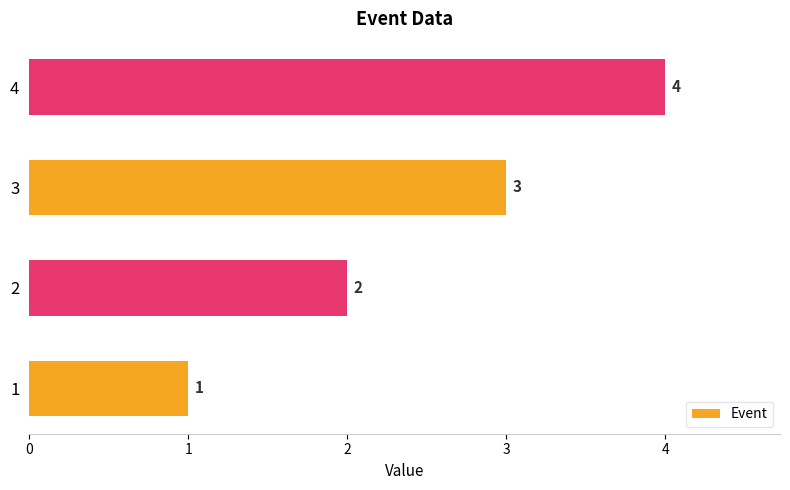

What is the change in value from 3 to 4?

+1